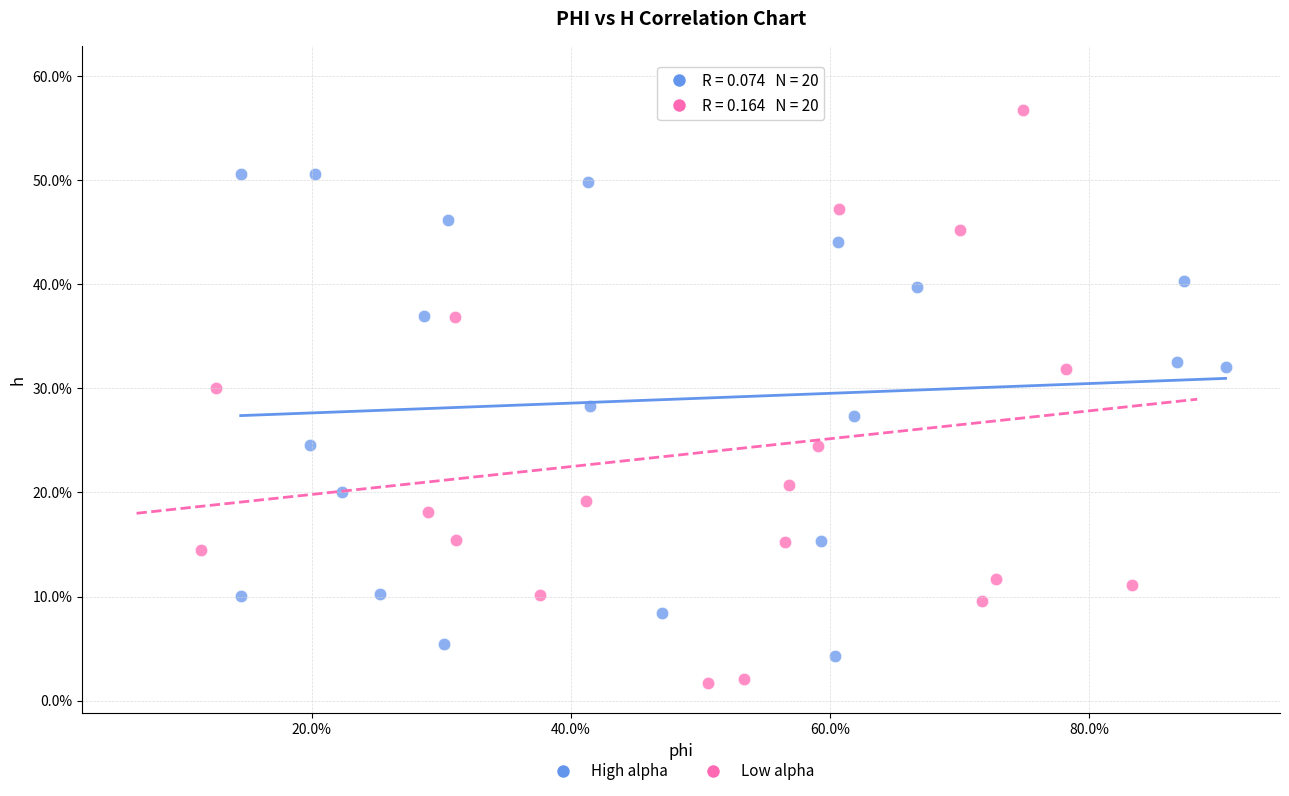

Which series contains the highest Y value?

Low alpha